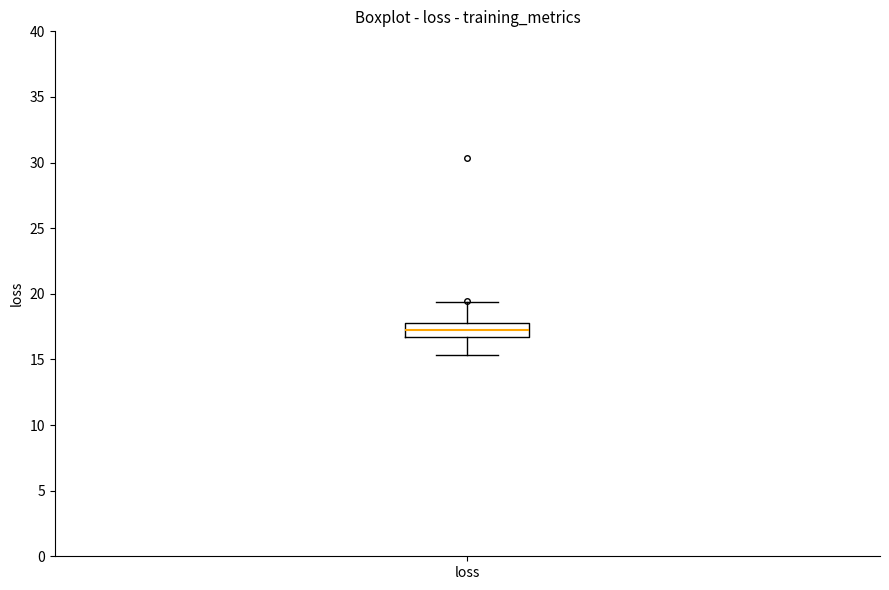

Transcribe this box plot: give where the median line is, the range the box spans, and where the two whiskers end, as read against the y-axis. The values are not printed on the chart, so give them approximately, as read against the axis.

median 17.0, box 16.5 to 18.0, whiskers 15.5 to 19.5